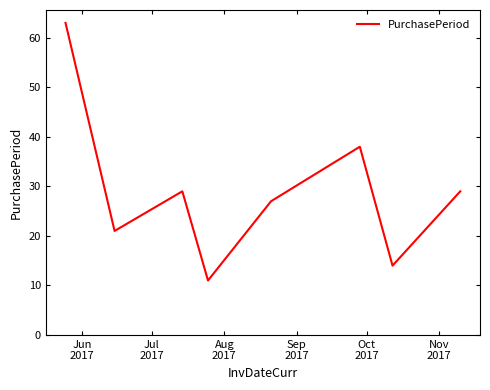

True or false: there are more than 0 points higher than both neighbors.

True